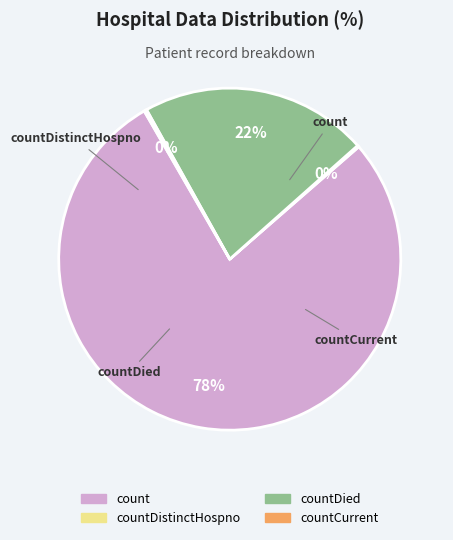

What is the ratio of the value at countDied to the value at countDistinctHospno?

141.0